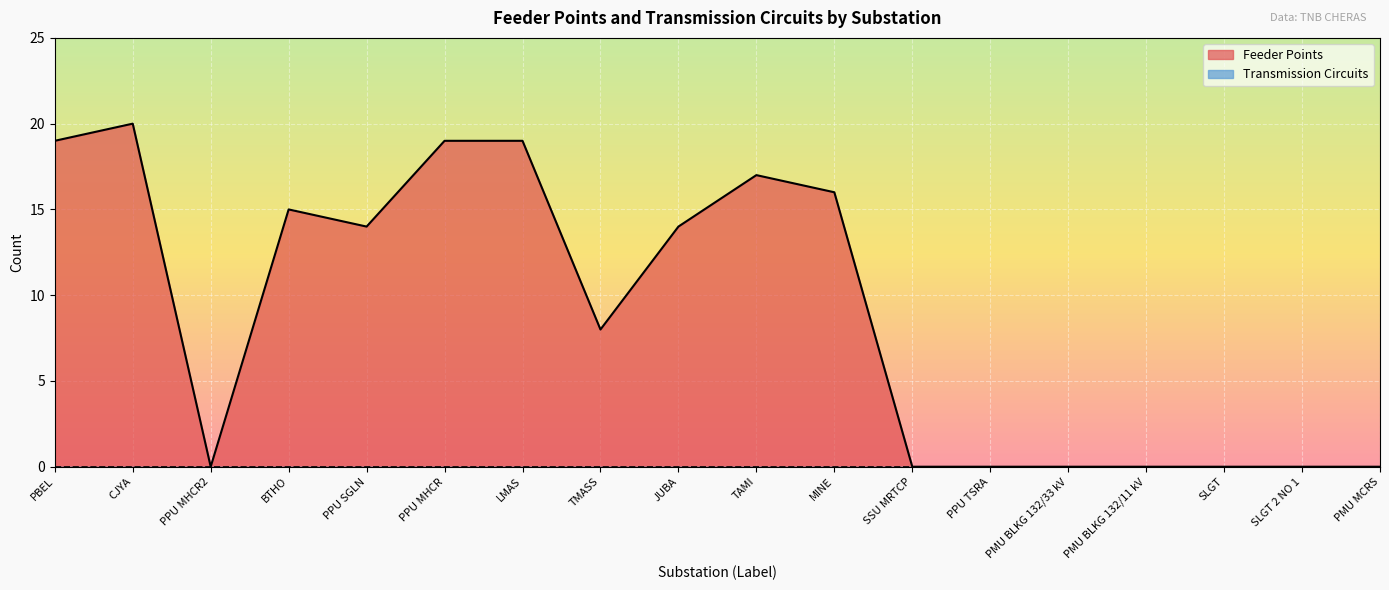

Where is Feeder Points nearest to the value 10?

TMASS